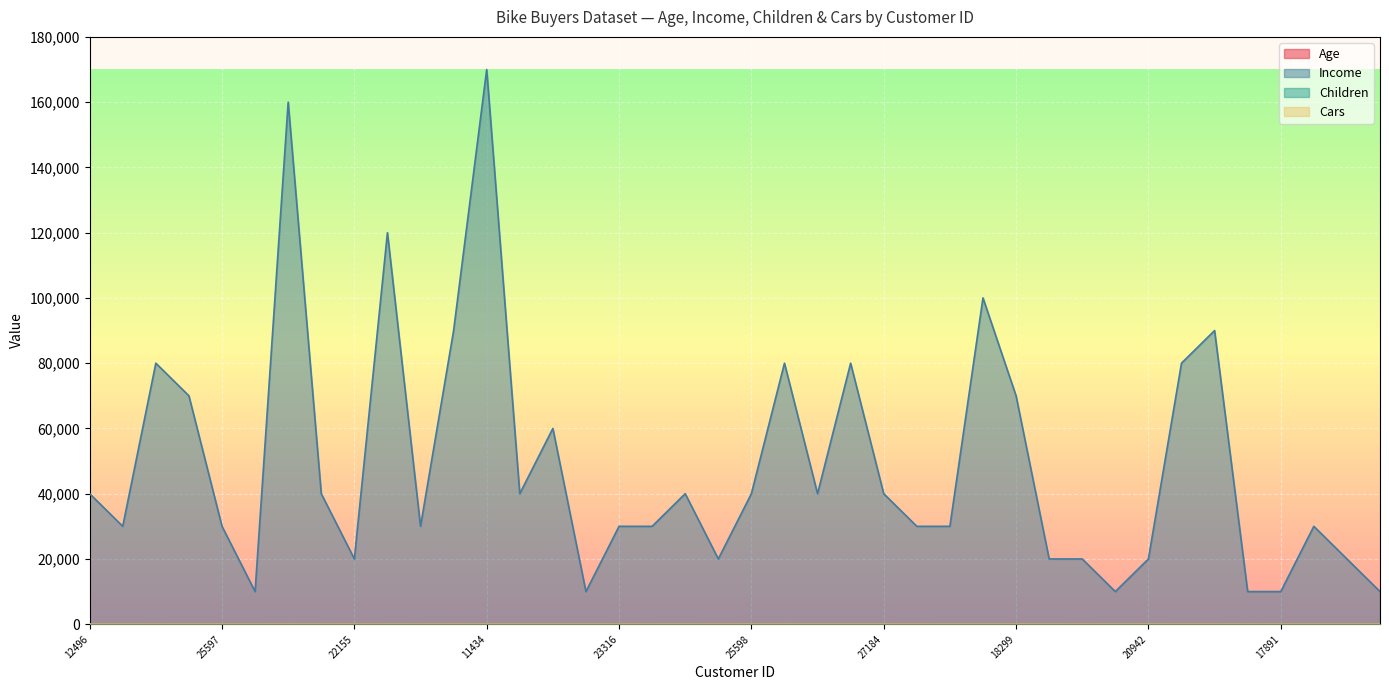

How many values in the Income series are below 40000?

20